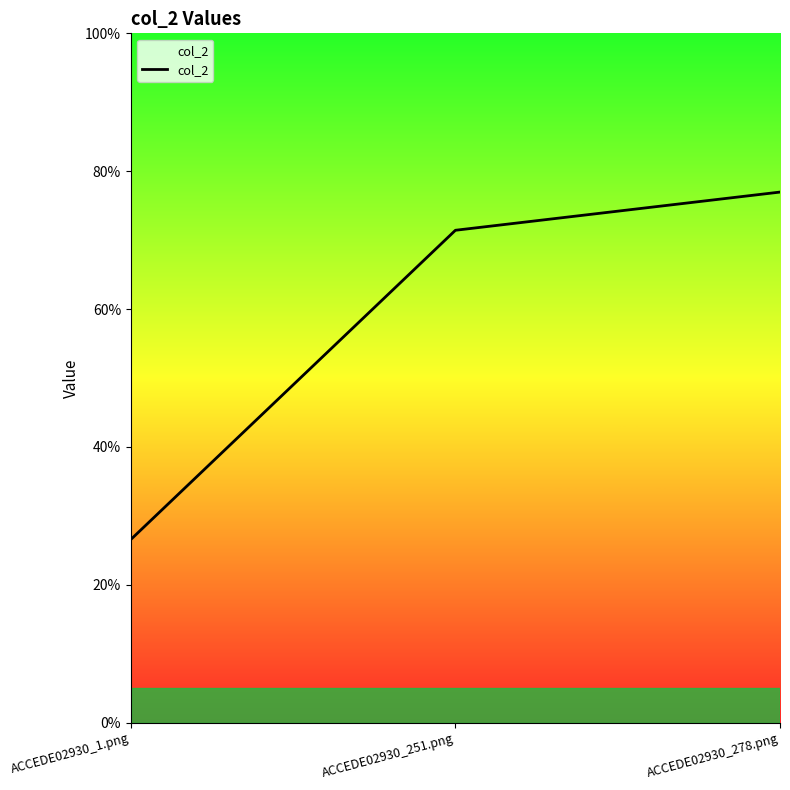

What position from the left is ACCEDE02930_251.png?

2